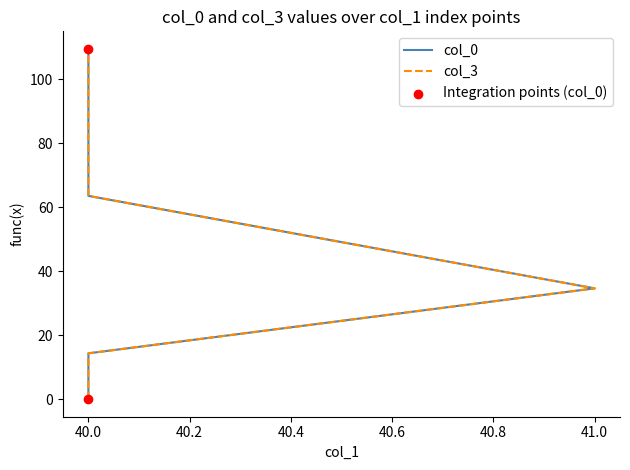

Which series reaches the maximum Y coordinate?

col_3